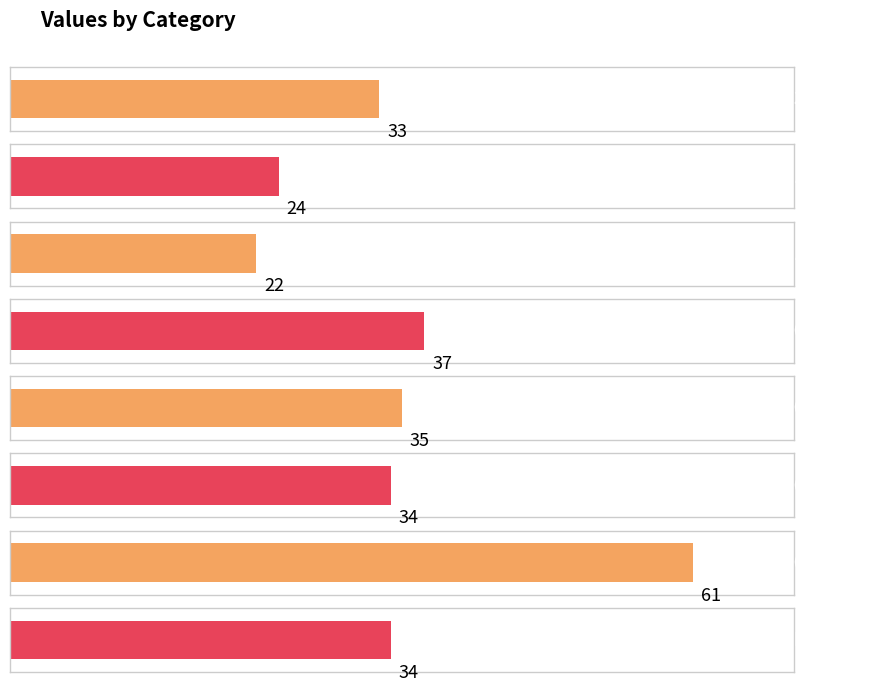

What is the smallest value displayed?

22